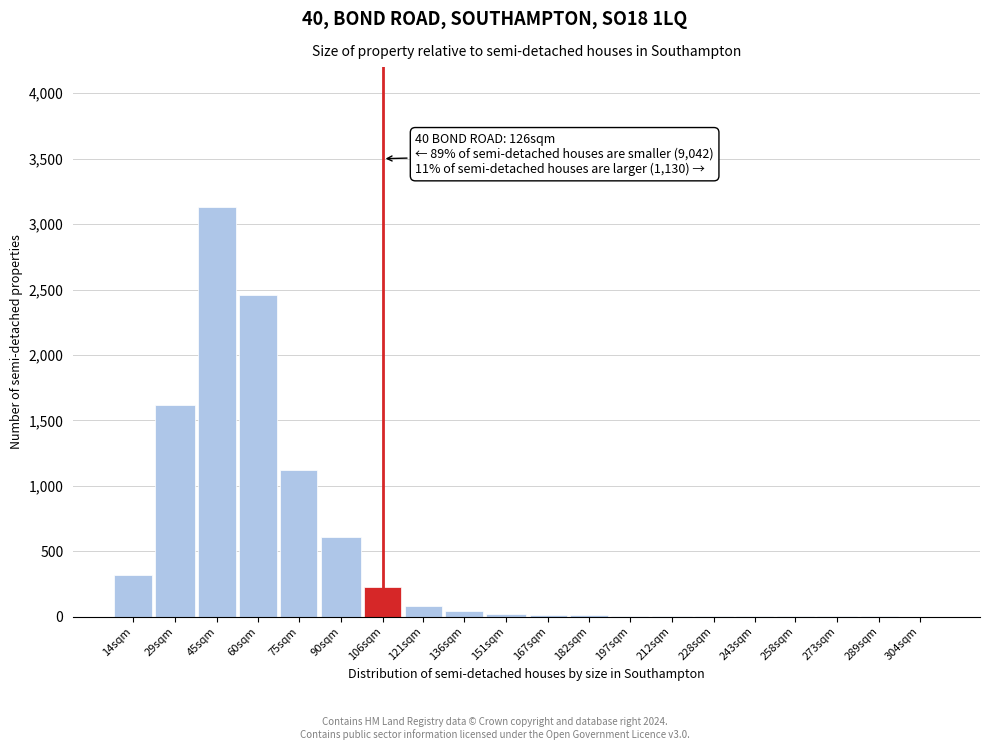

Where is the data nearest to the value 1565?

29sqm